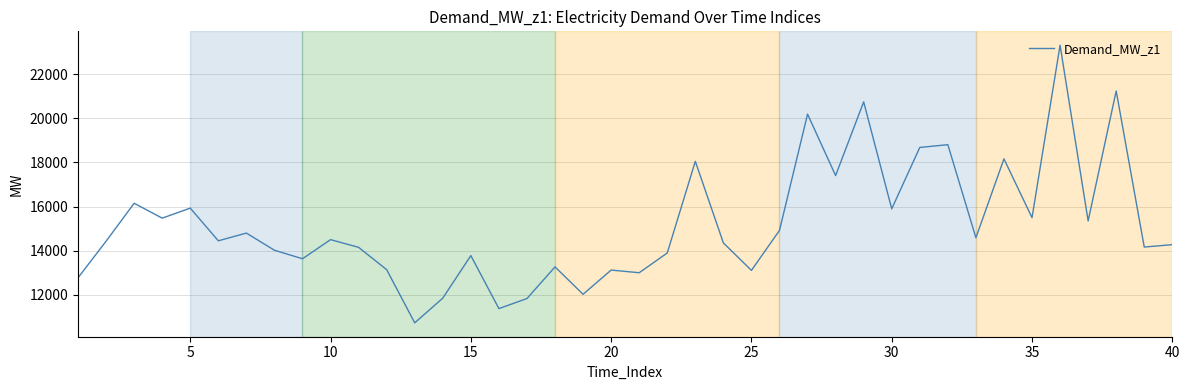

What is the greatest value displayed?

23314.9